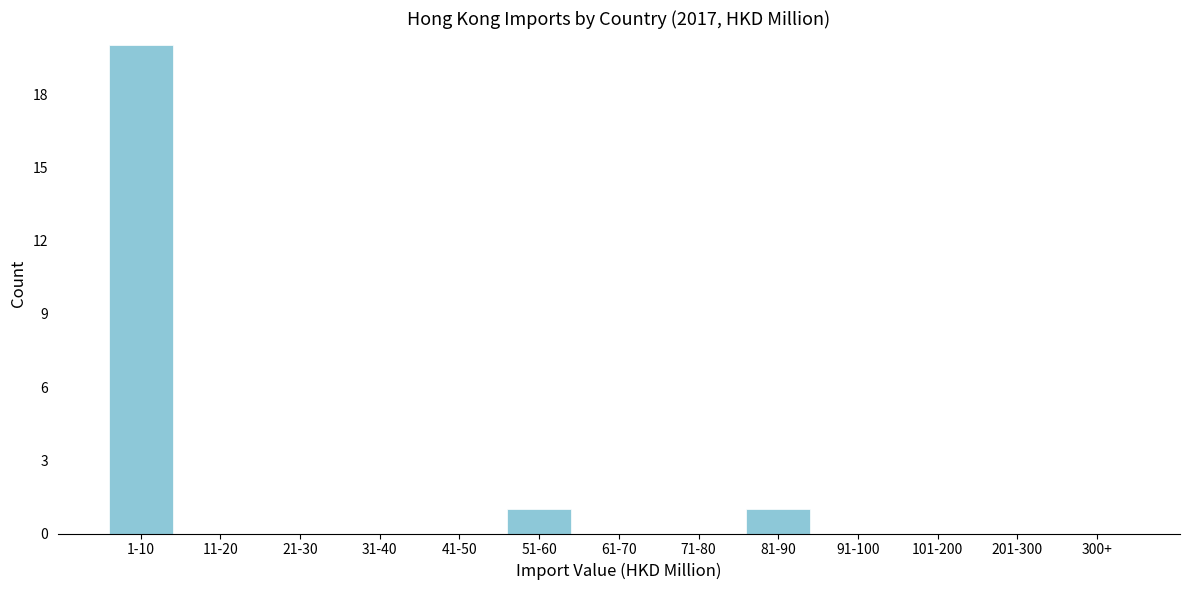

The value at 201-300 is 0. True or false?

True